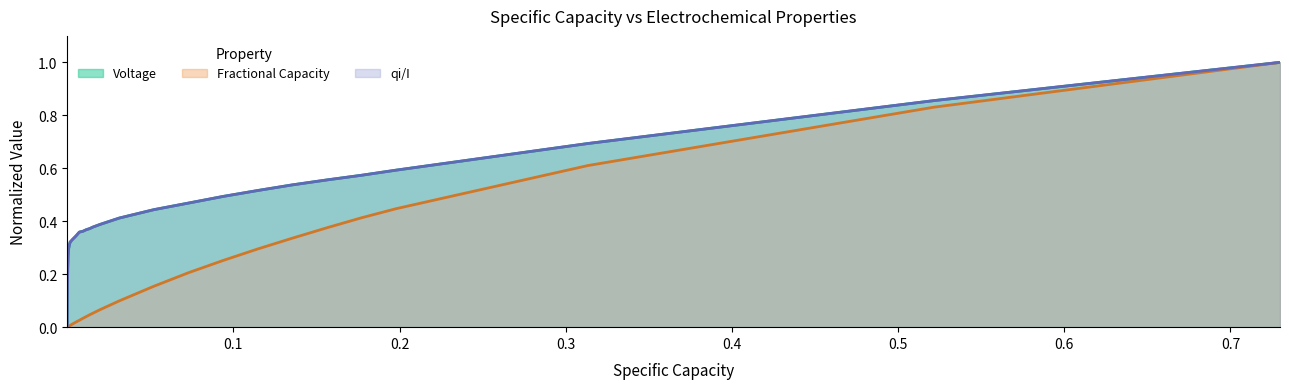

True or false: Voltage has more than 0 interior local peaks.

False